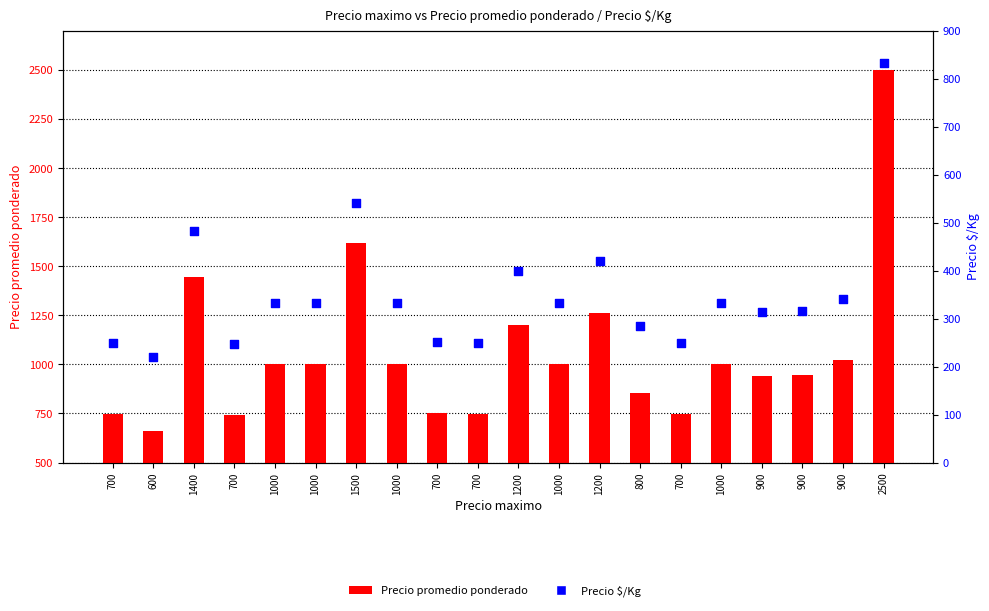

What are all the series names shown in the legend?

Precio promedio ponderado, Precio $/Kg